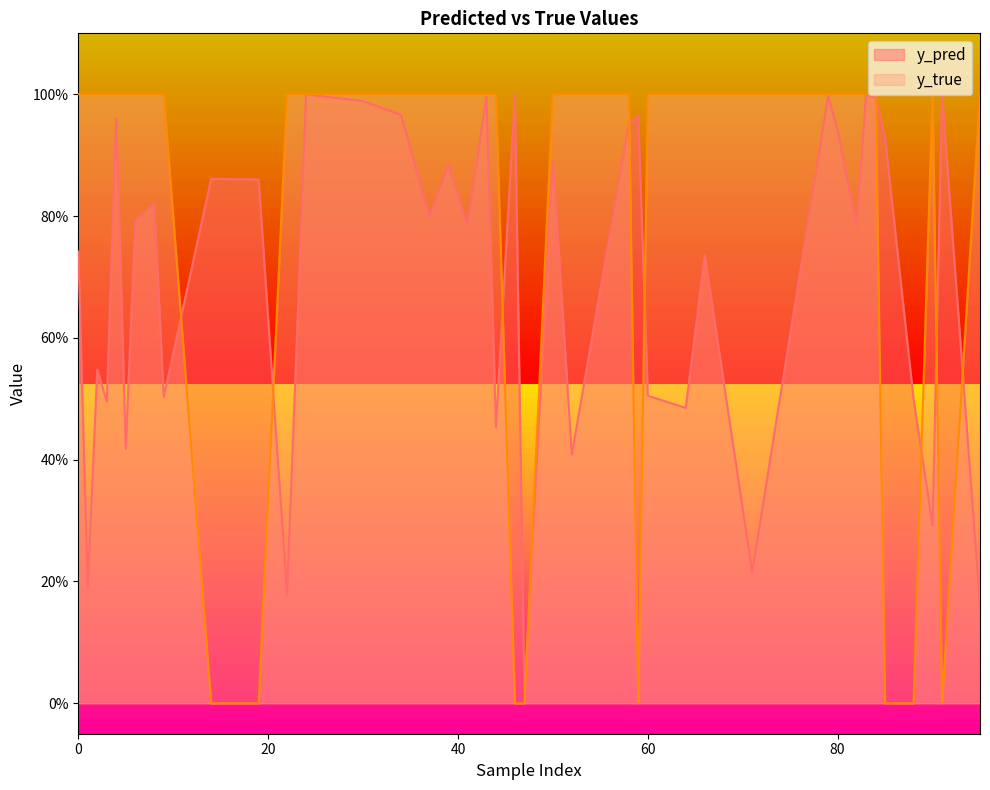

What are all the series names shown in the legend?

y_pred, y_true